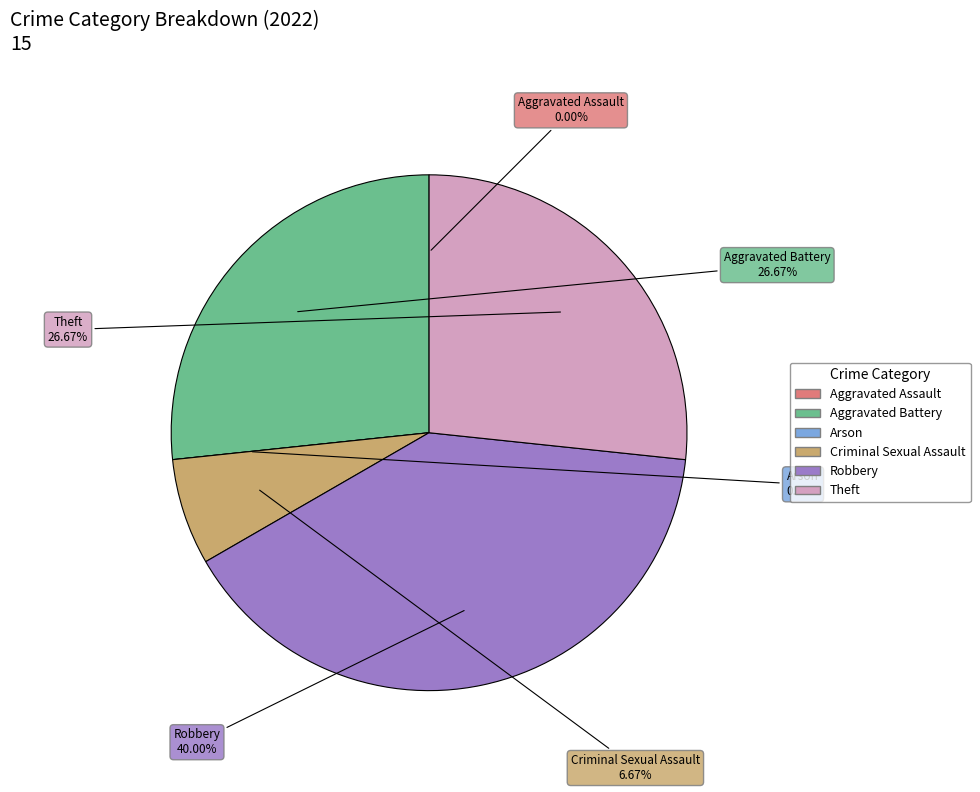

Which category has the smallest portion of the pie?

Aggravated Assault